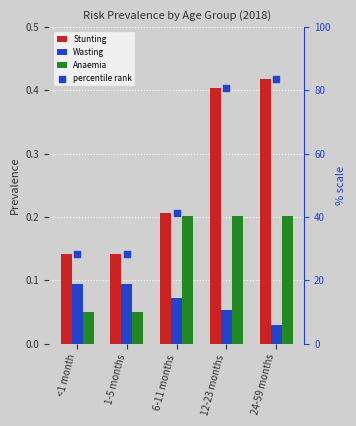

Which series has the widest spread of Y values?

percentile rank